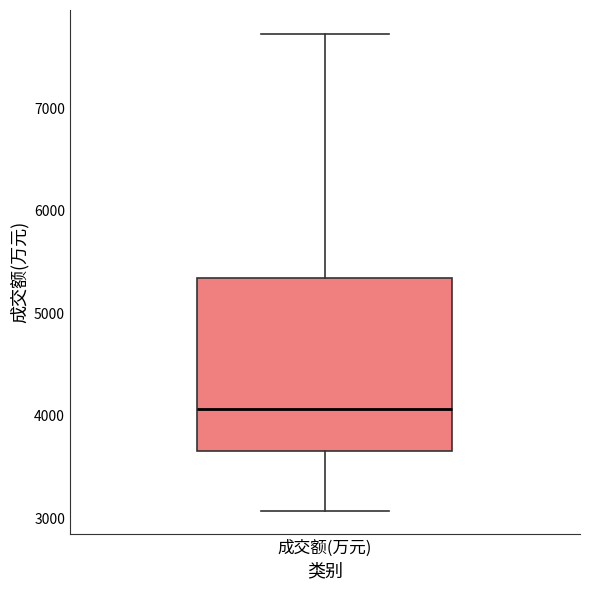

Read this box plot against the y-axis: the position of the median line, the range covered by the box, and the ends of both whiskers. The values are not printed on the chart, so give them approximately, as read against the axis.

median 4100, box 3700 to 5300, whiskers 3100 to 7700